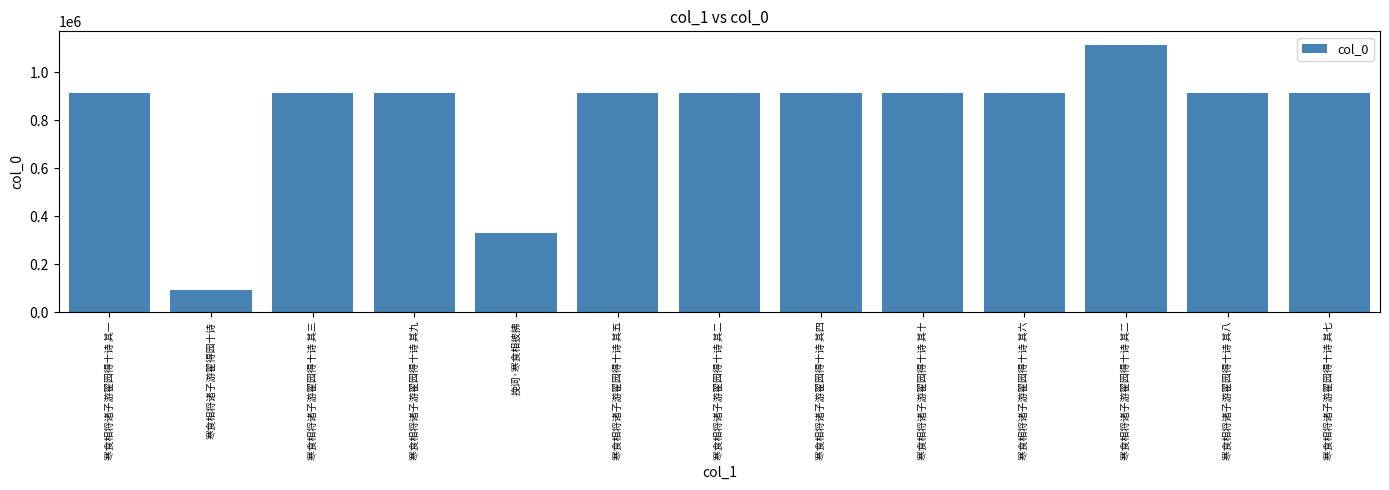

Count the number of categories in the chart.

13